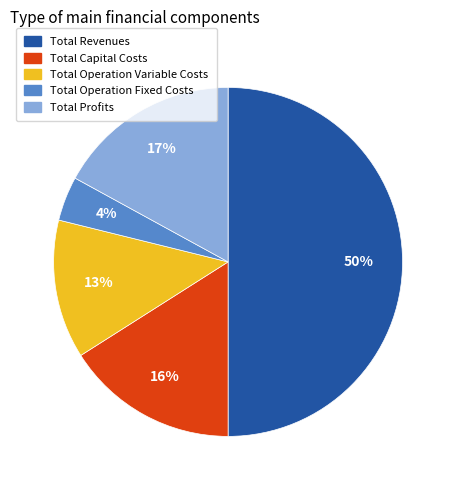

To the nearest percent, what is the combined percentage of Total Profits and Total Capital Costs?

33%